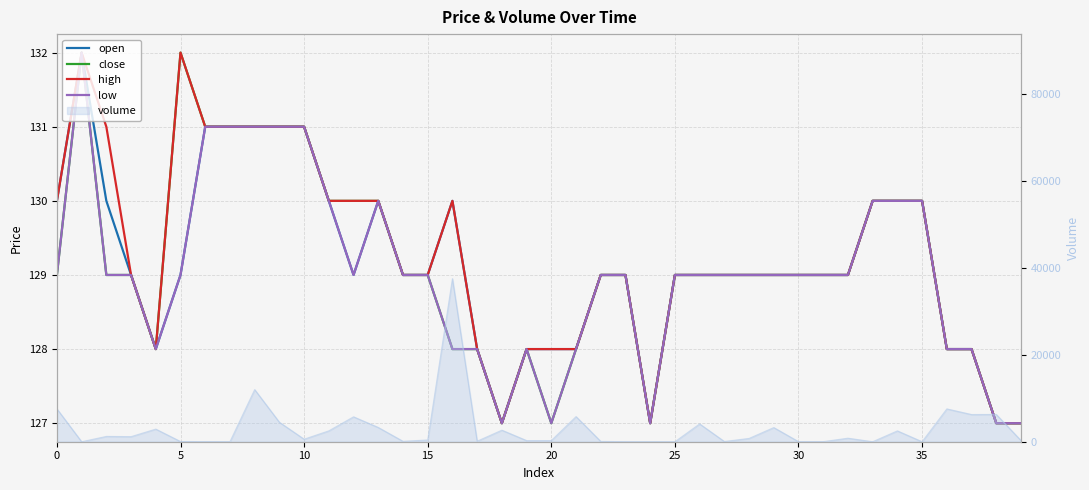

What is the label of the 14th point from the right?

26